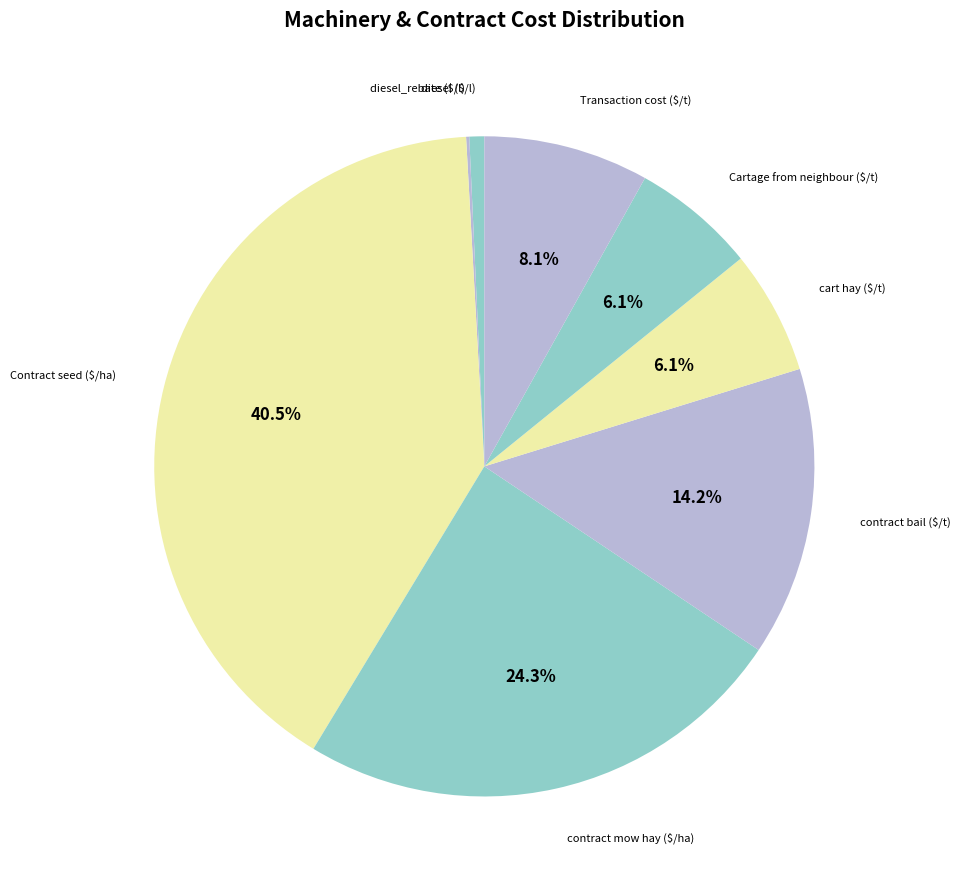

Is contract bail ($/t) the majority of the pie?

No